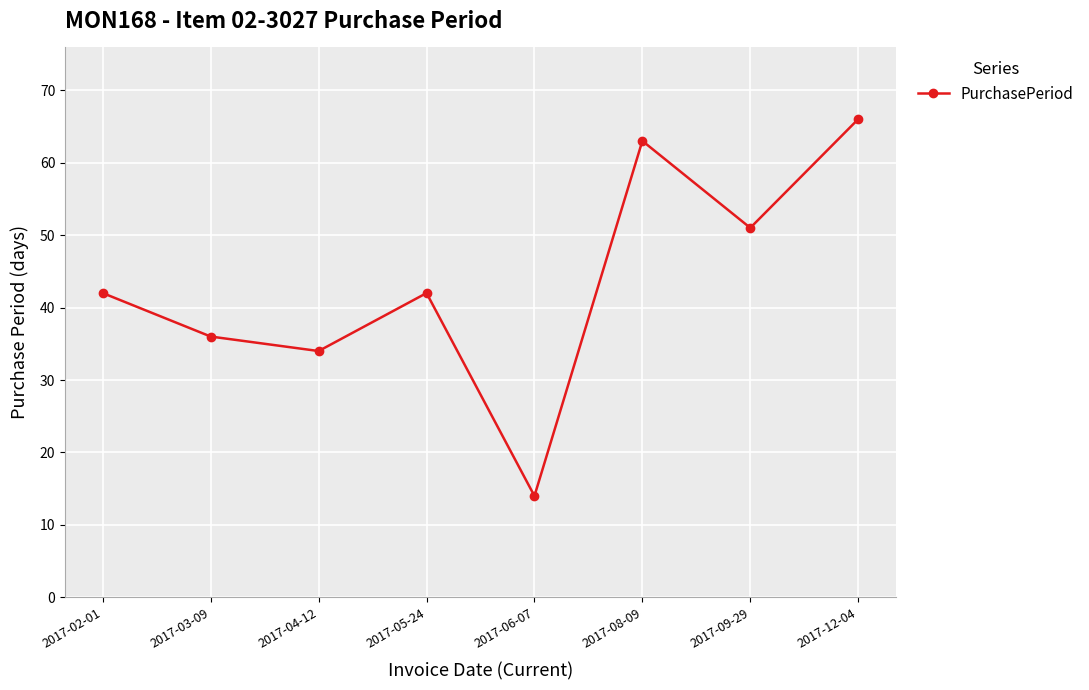

What is the label of the 1st point from the right?

2017-12-04